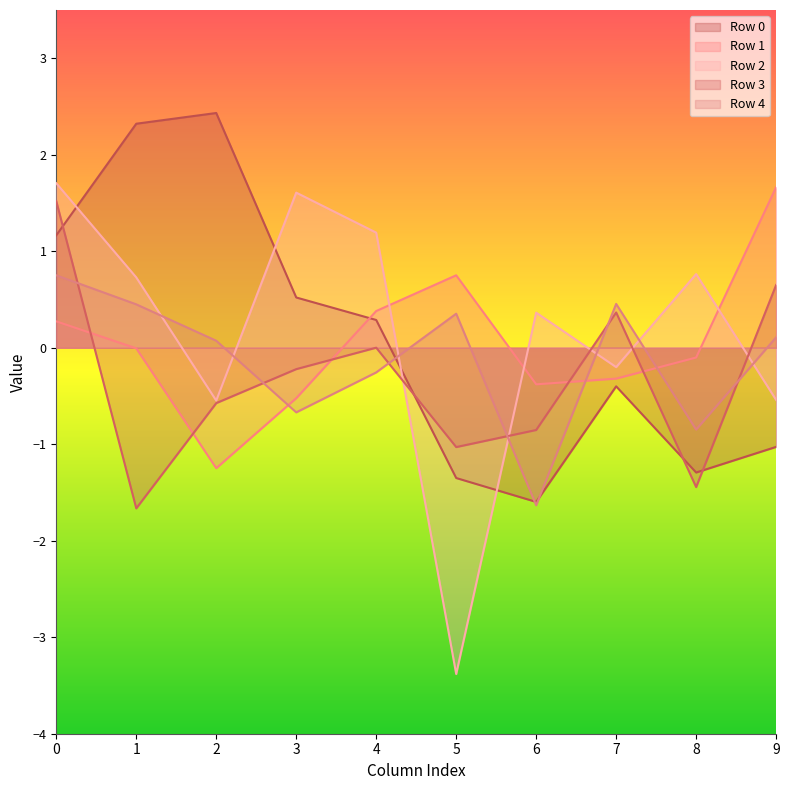

Which series has the largest range (max minus min)?

Row 2